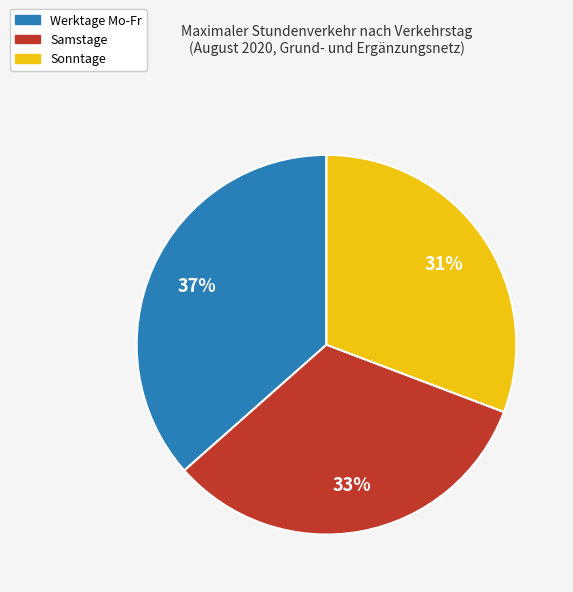

To the nearest percent, what portion does Sonntage represent?

31%